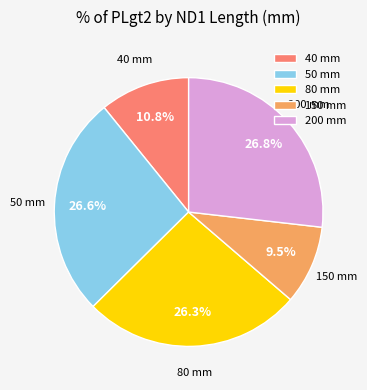

Combined, do 40 mm and 80 mm account for over 50%?

No